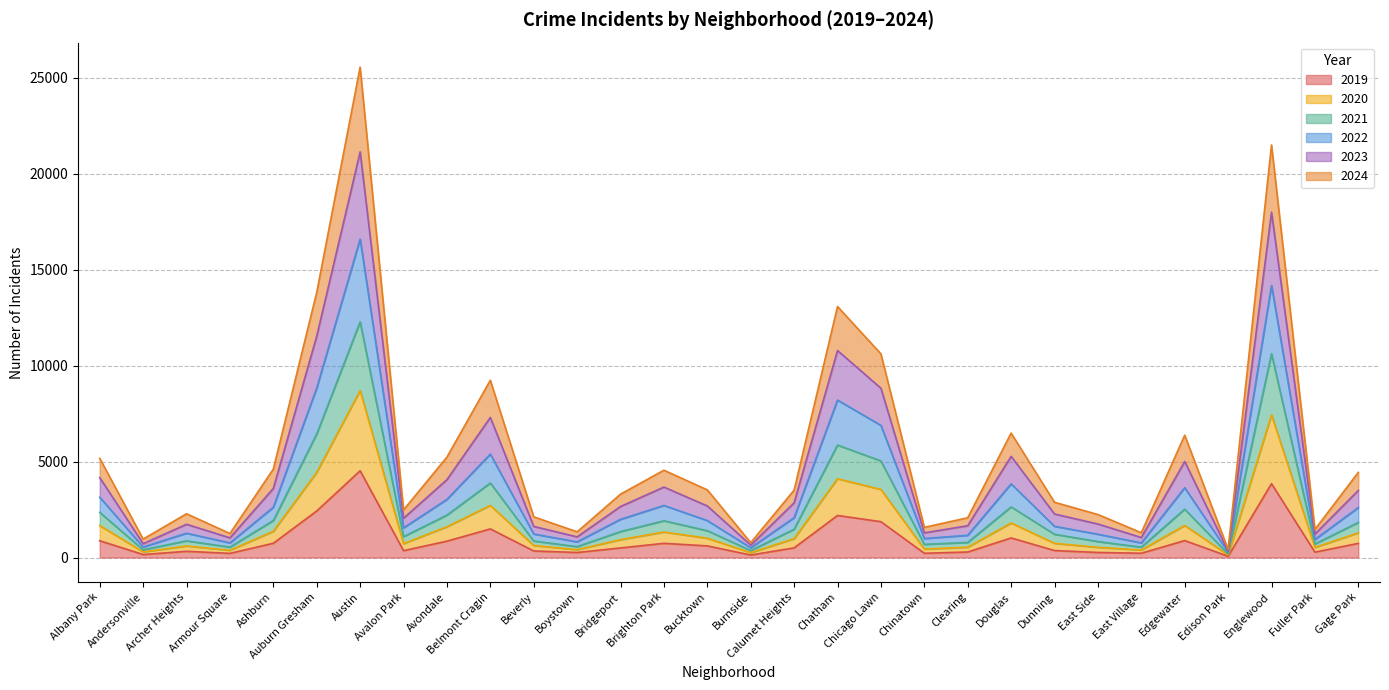

True or false: 2022 and 2024 cross at least once.

False